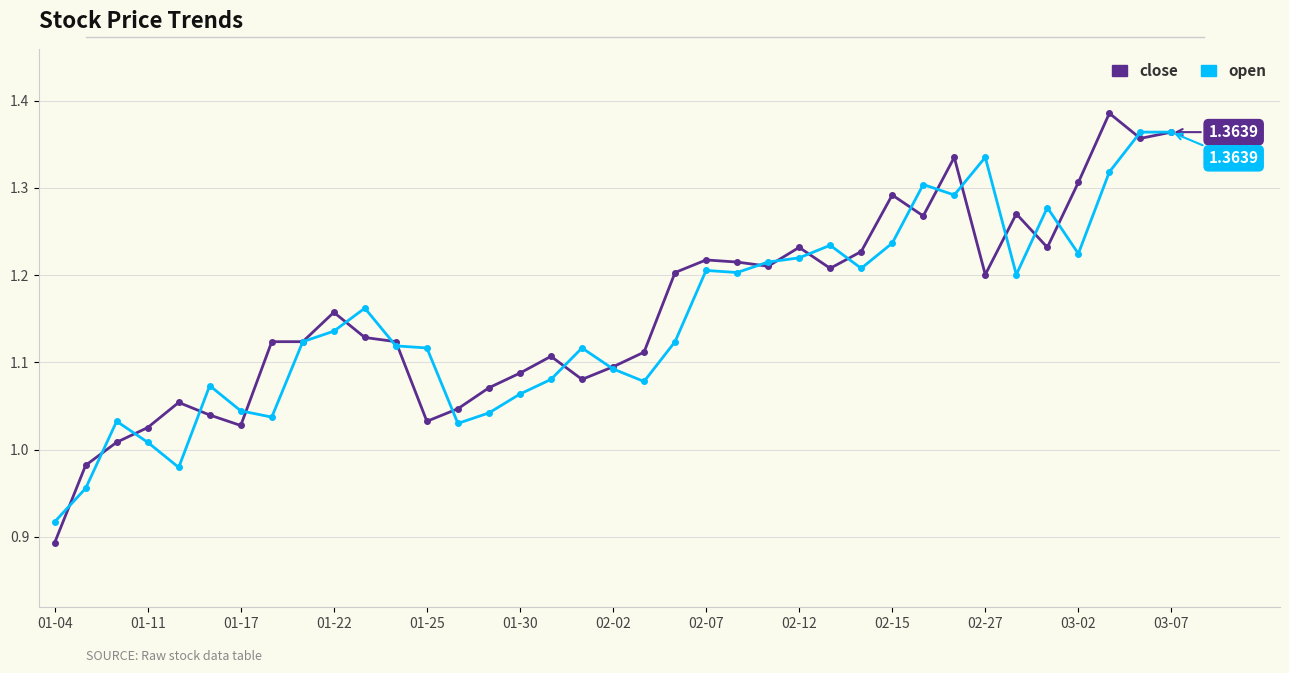

What is the smallest value displayed?

0.9